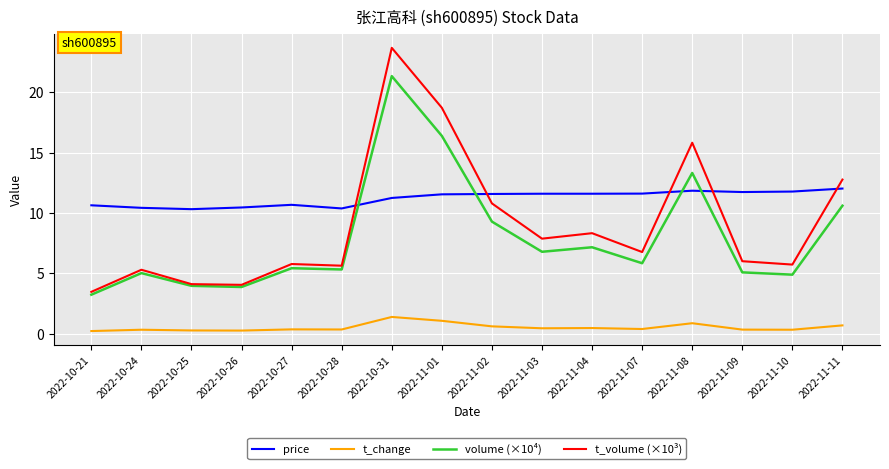

True or false: t_volume (×10³) has a value of 6.0 at 2022-11-09.

True